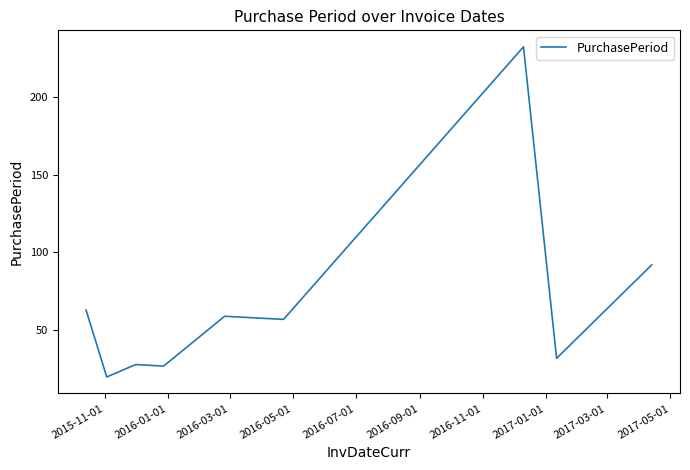

What is the smallest value displayed?

20